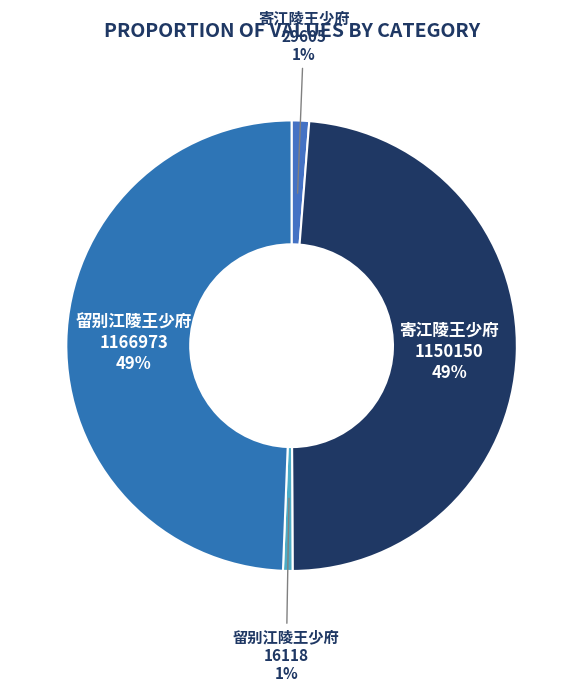

The 留别江陵王少府 1166973 slice represents 49% of the pie. True or false?

True